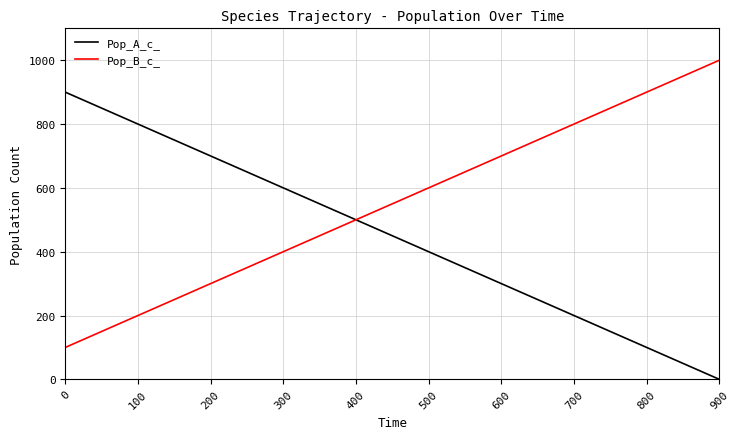

Which category has the highest value across all series?

900